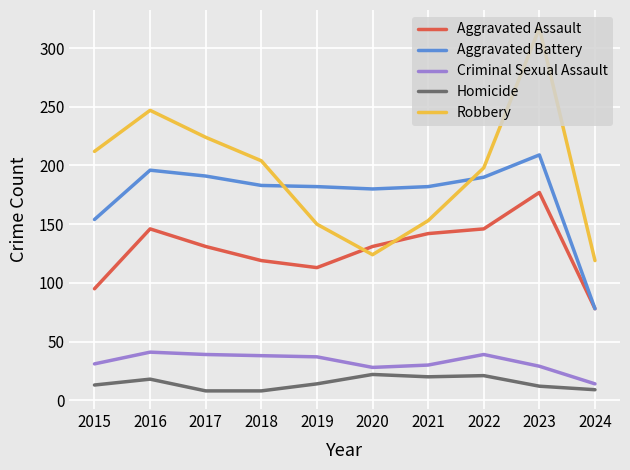

At which label does Aggravated Assault first exceed 131?

2016